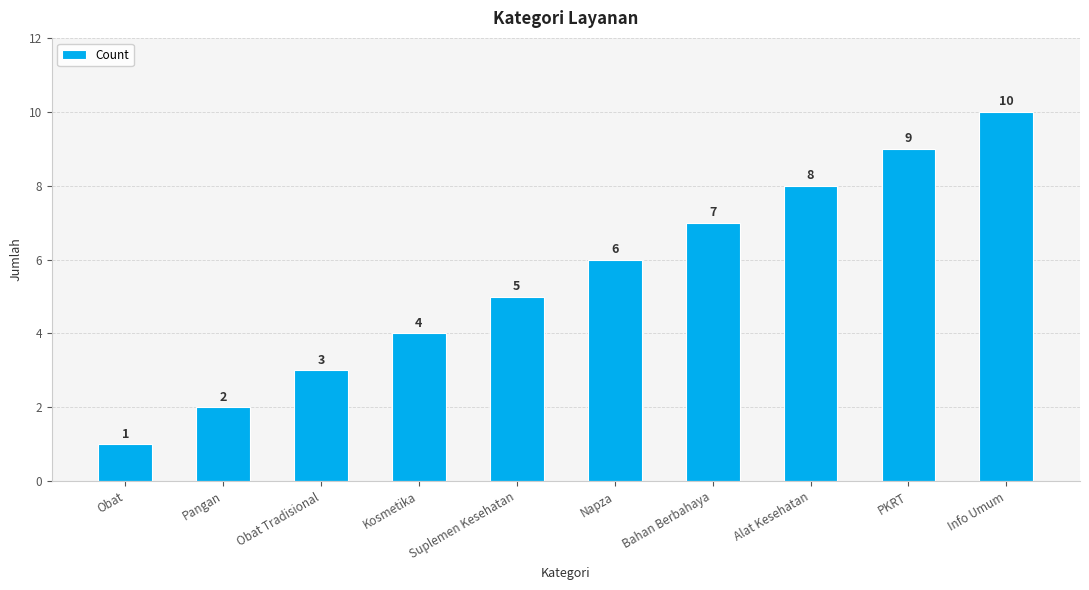

Between PKRT and Info Umum, which is larger?

Info Umum